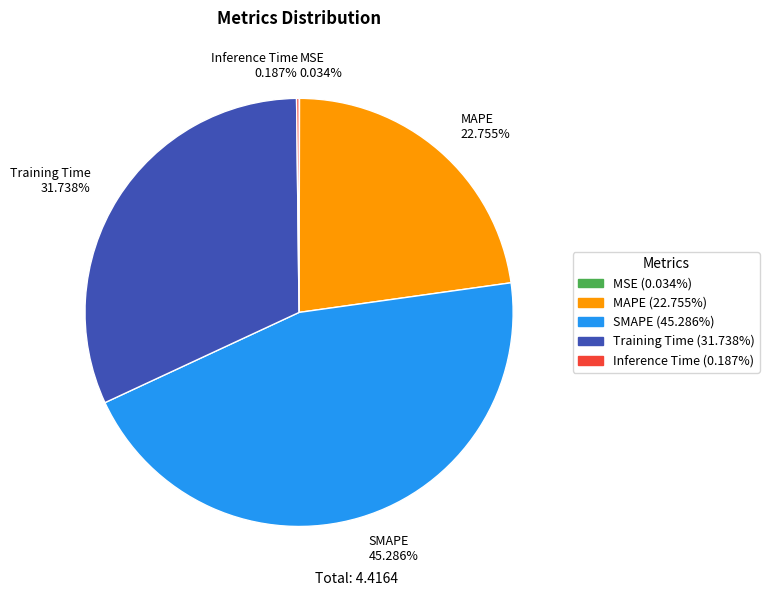

Which slice is the largest?

SMAPE